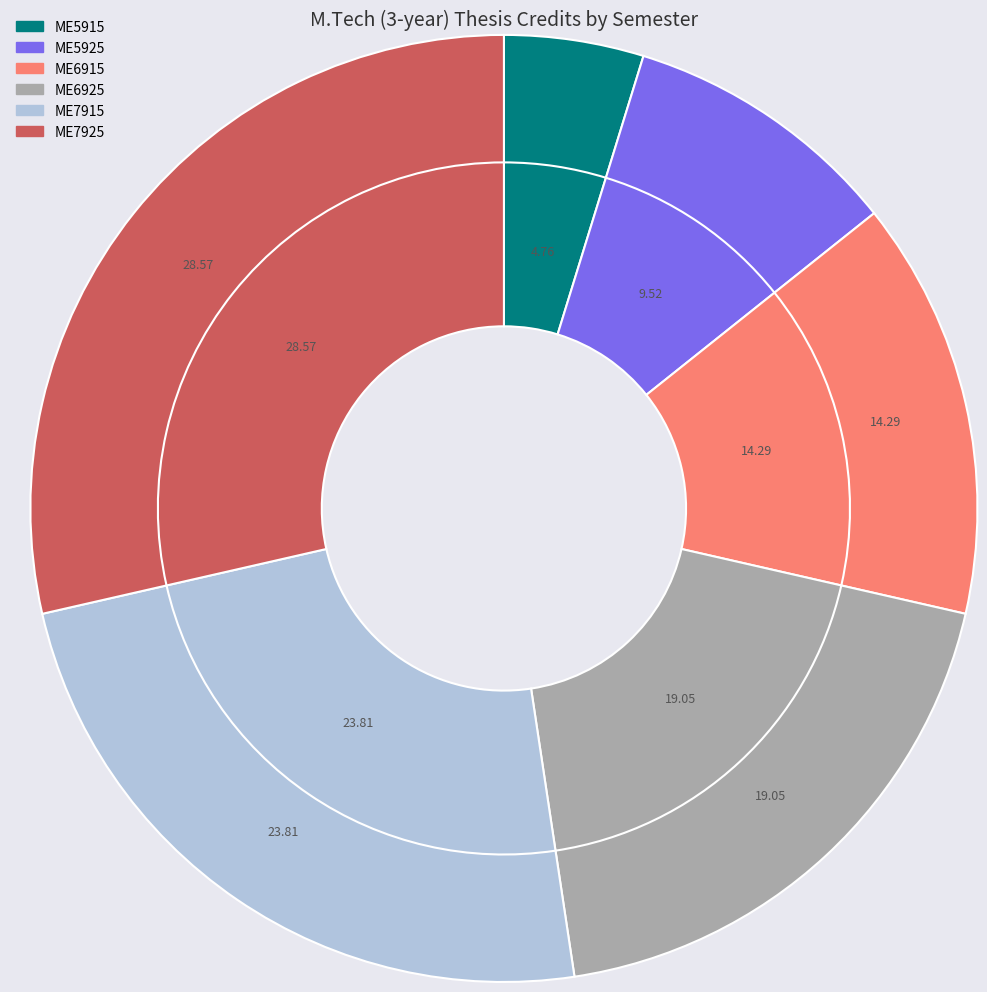

Which slice is the largest?

ME7925